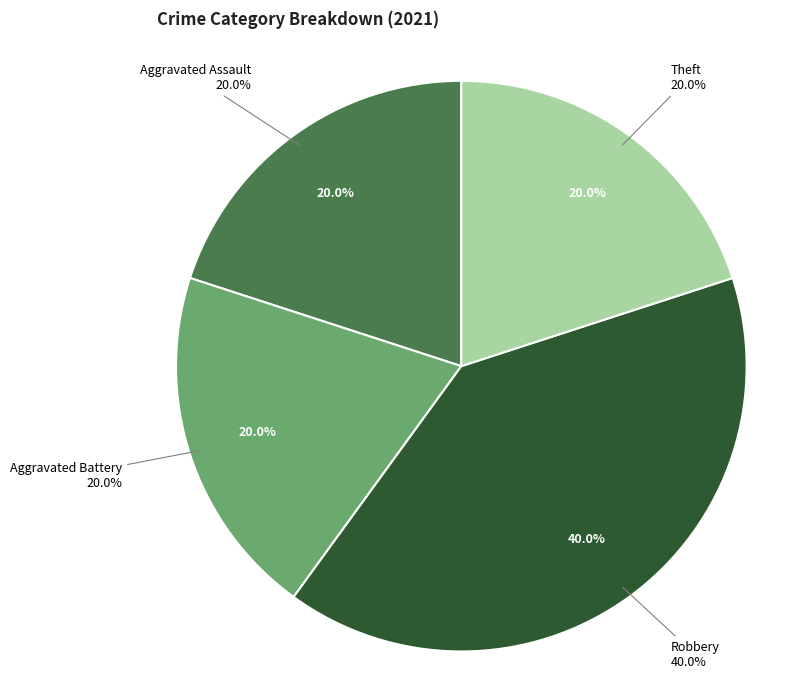

What percentage is the Aggravated Assault slice, to the nearest percent?

20%